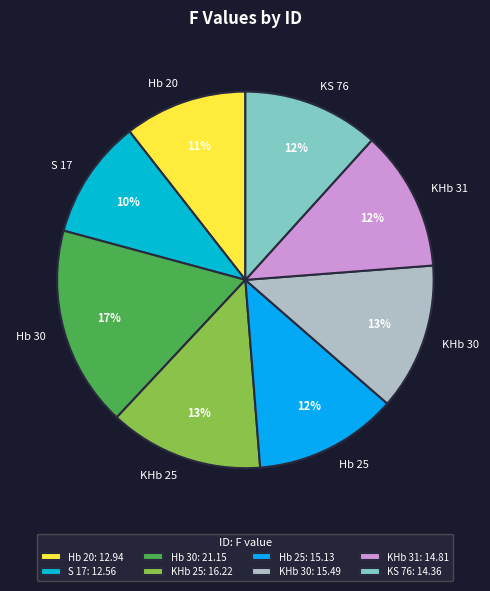

To the nearest percent, what percentage of the pie is Hb 20?

11%